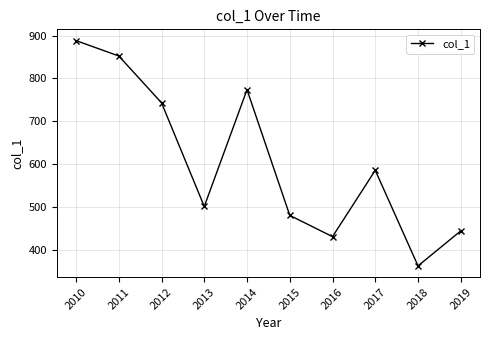

True or false: the data shows 1026.5 at 2012.

False